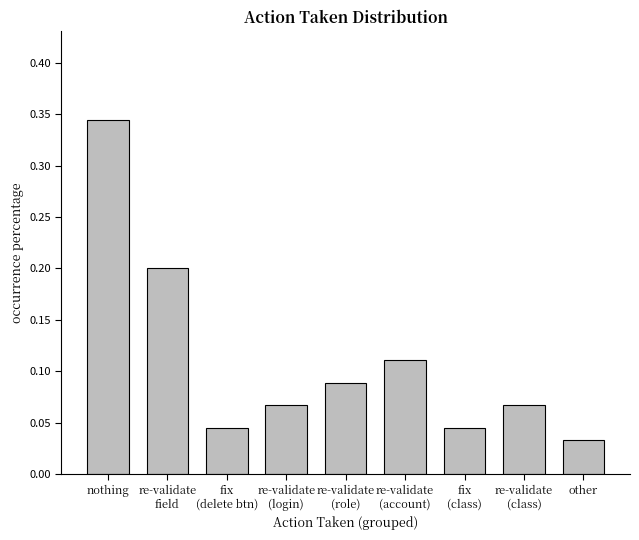

Which label corresponds to the smallest value in the chart?

other